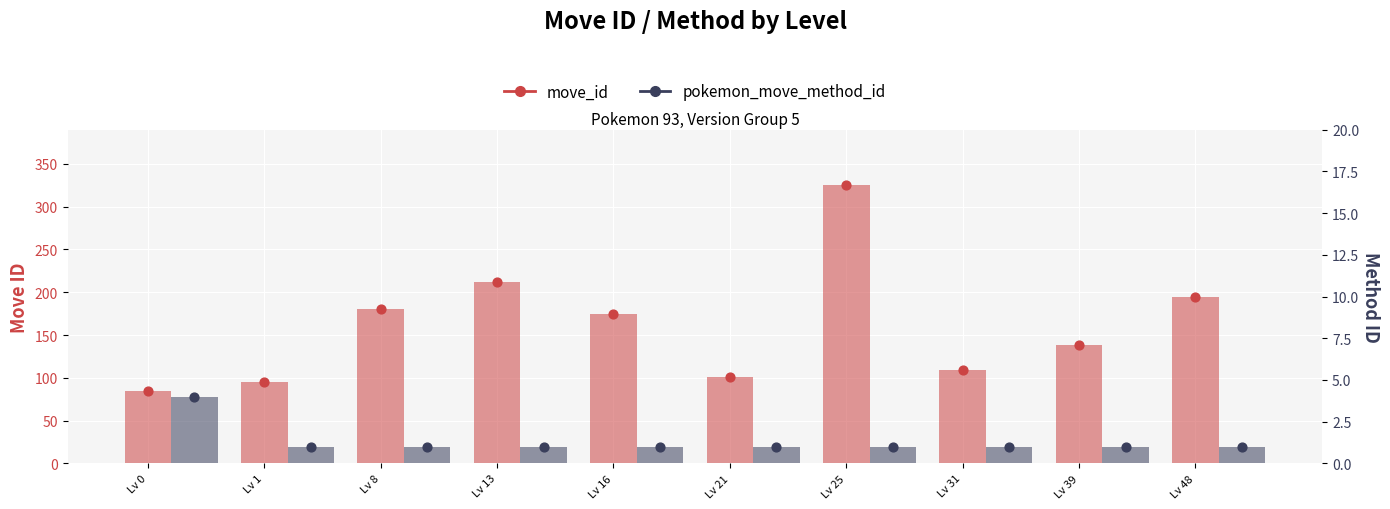

What are all the series names shown in the legend?

move_id, pokemon_move_method_id